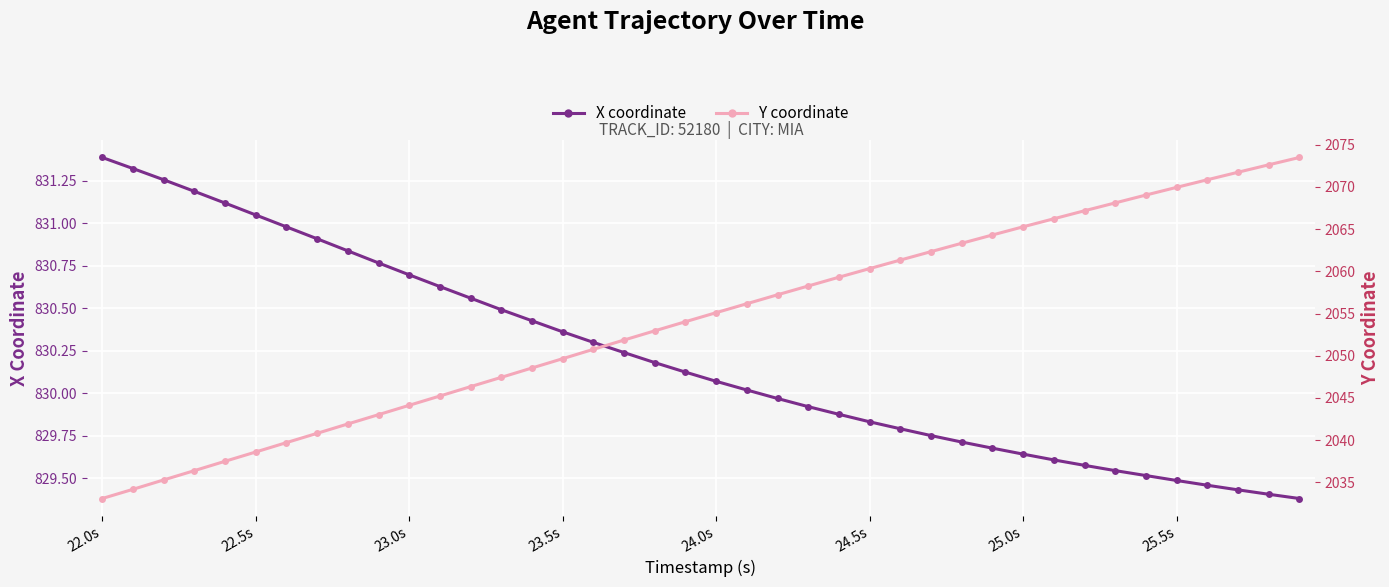

True or false: X coordinate has a value of 1471.4 at 25.5s.

False